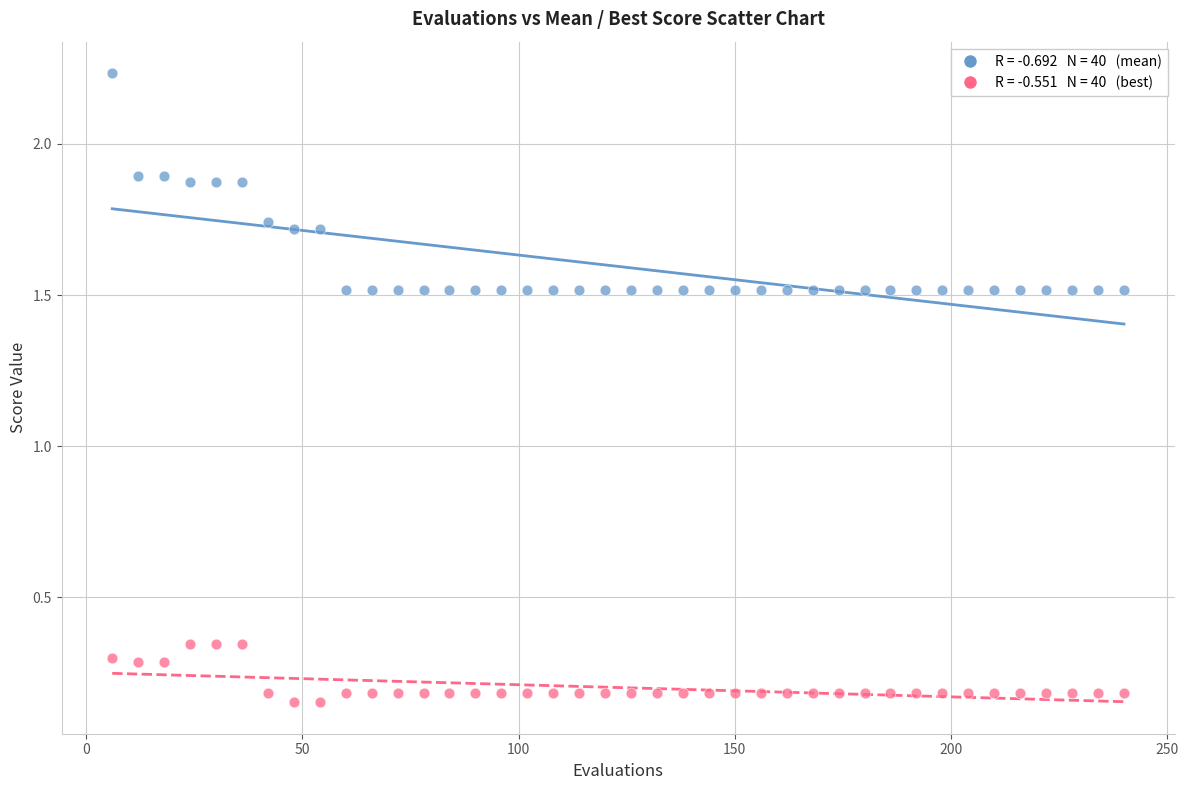

Across all data points, what is the range of Y values (max minus min)?

2.1